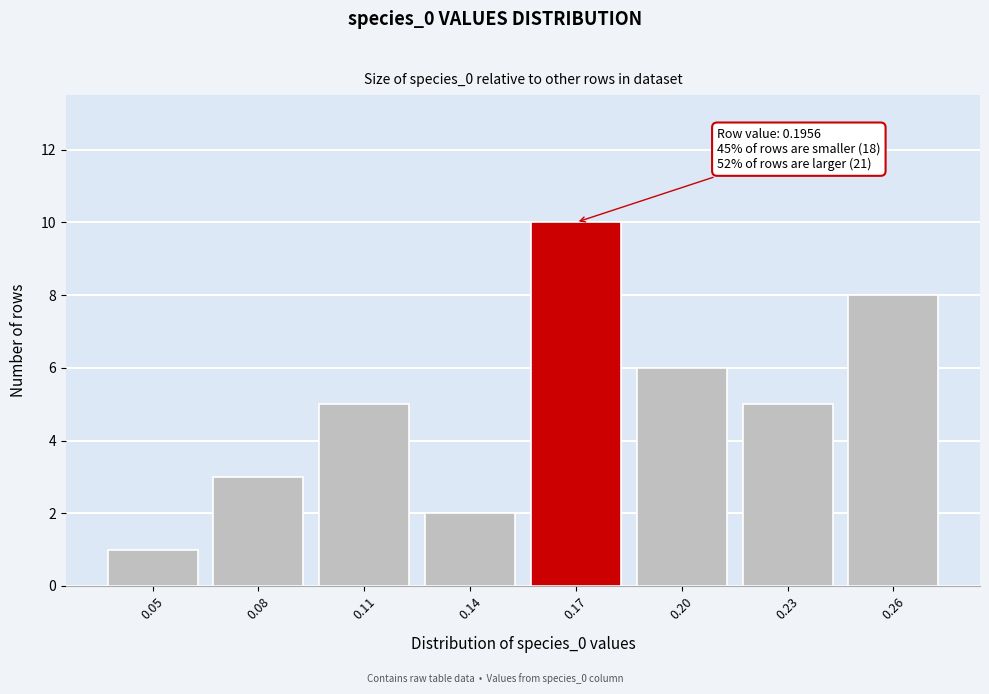

Reading left to right, what are all the values shown in this chart?

0.05=1	0.08=3	0.11=5	0.14=2	0.17=10	0.20=6	0.23=5	0.26=8